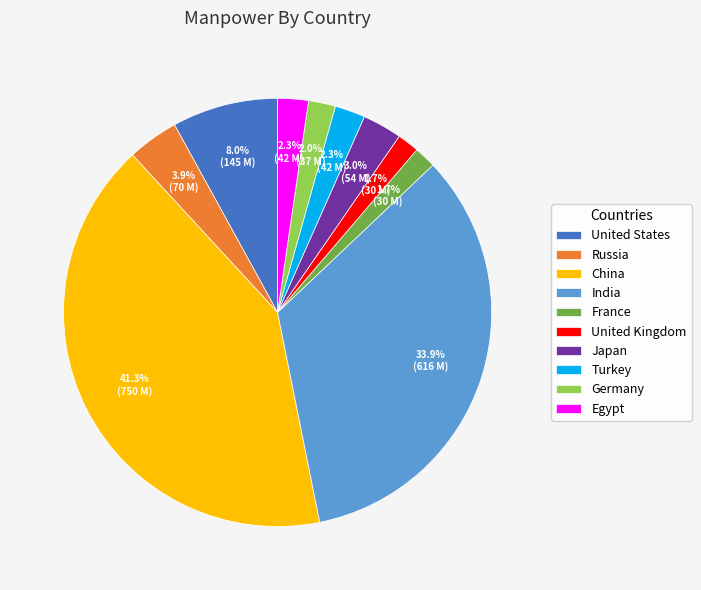

Between France and China, which is larger?

China